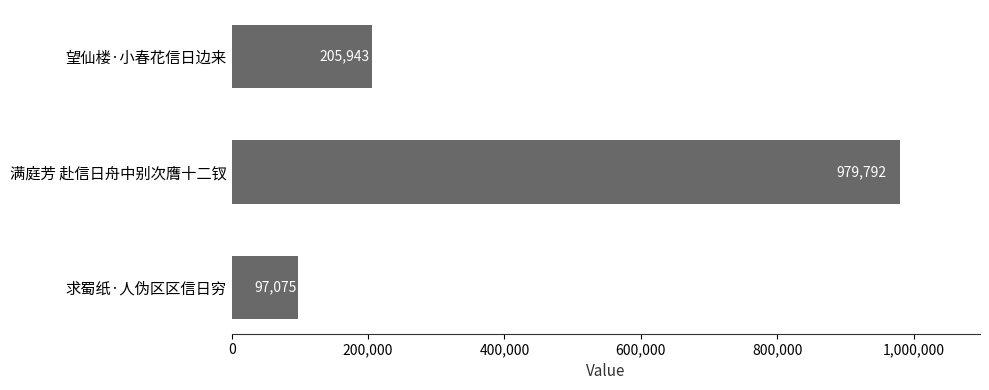

At which category does the chart reach its minimum across all series?

求蜀纸·人伪区区信日穷